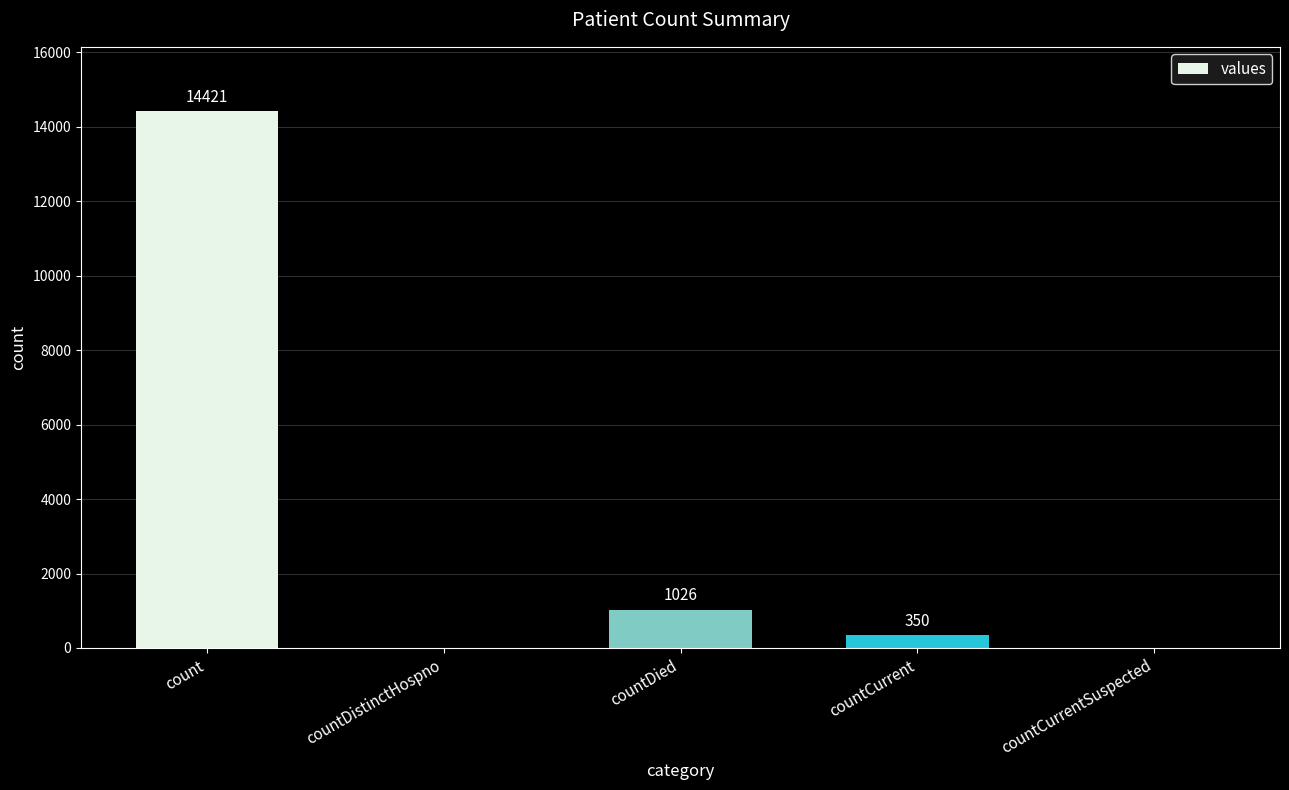

Is it true that the value at countDistinctHospno is 0?

True